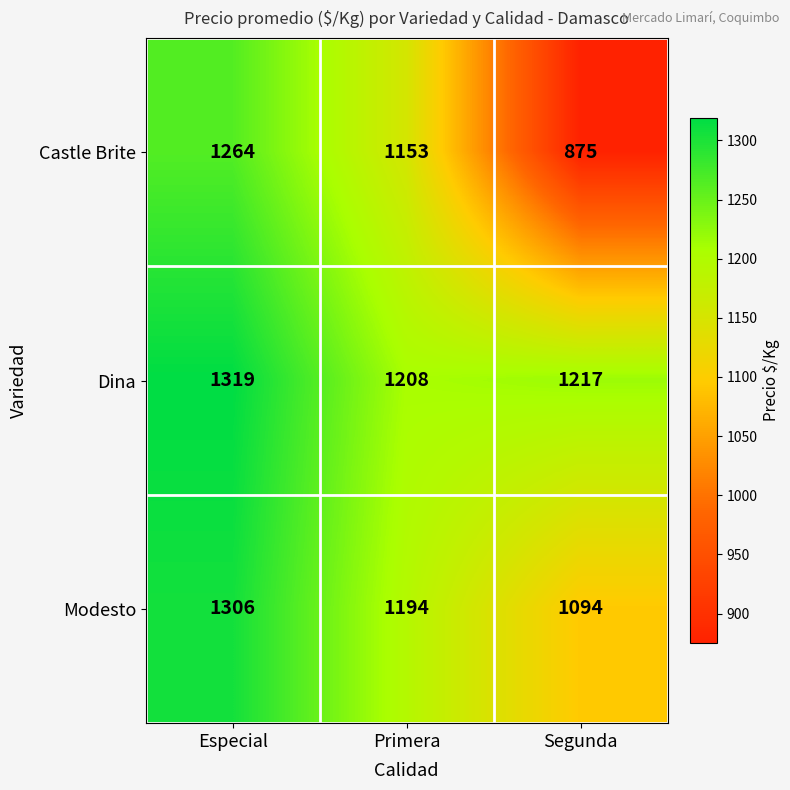

List the series in order of their peak value, highest first.

Dina, Modesto, Castle Brite